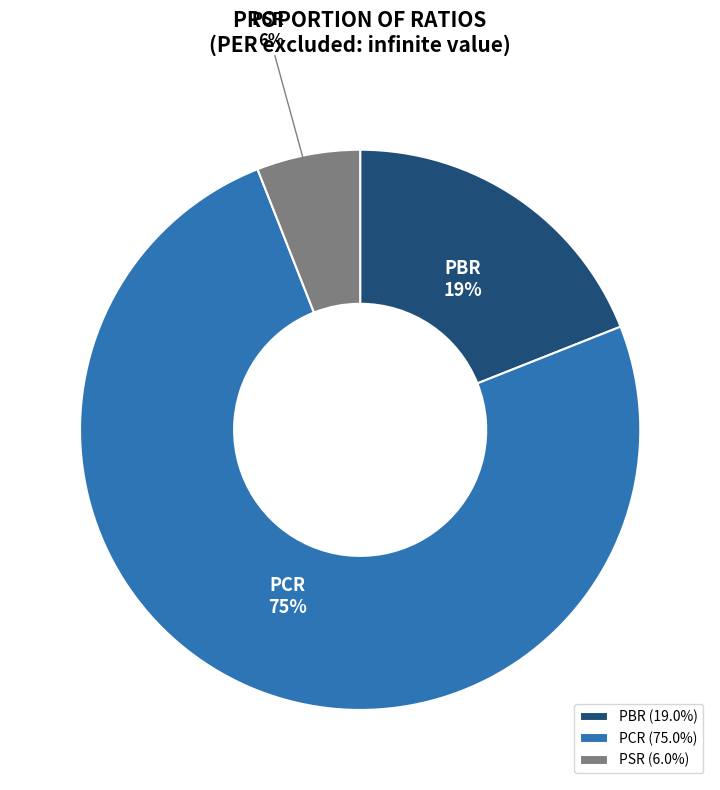

To the nearest percent, what percentage of the pie is PCR?

75%